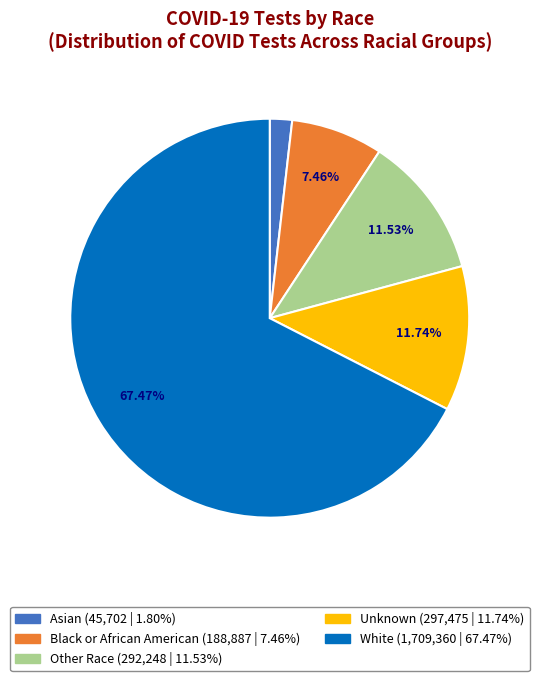

To the nearest percent, what percentage of the pie is Unknown?

12%